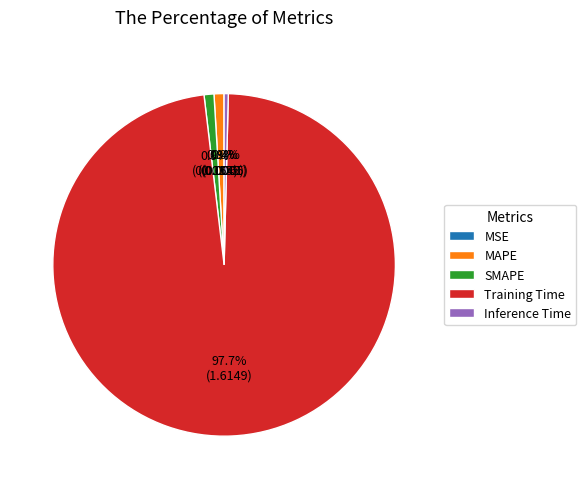

Does Inference Time represent more than half of the total?

No